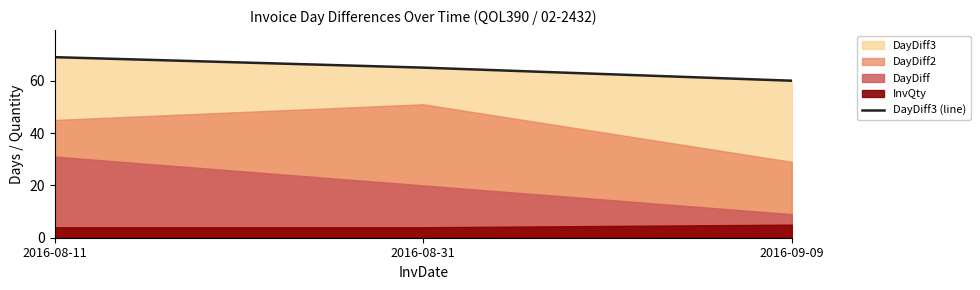

Read the value at 2016-08-31.

65